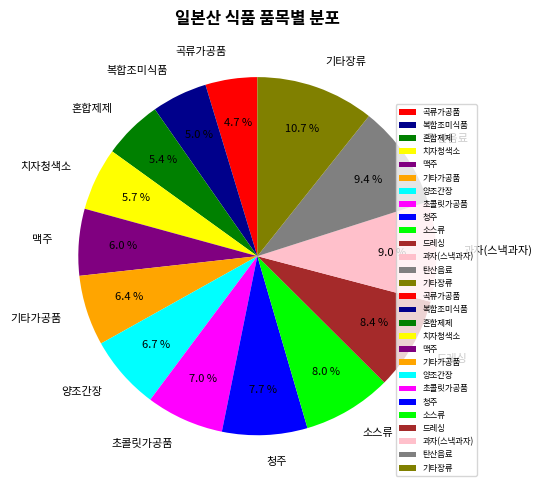

What is the largest slice in the pie chart?

기타장류